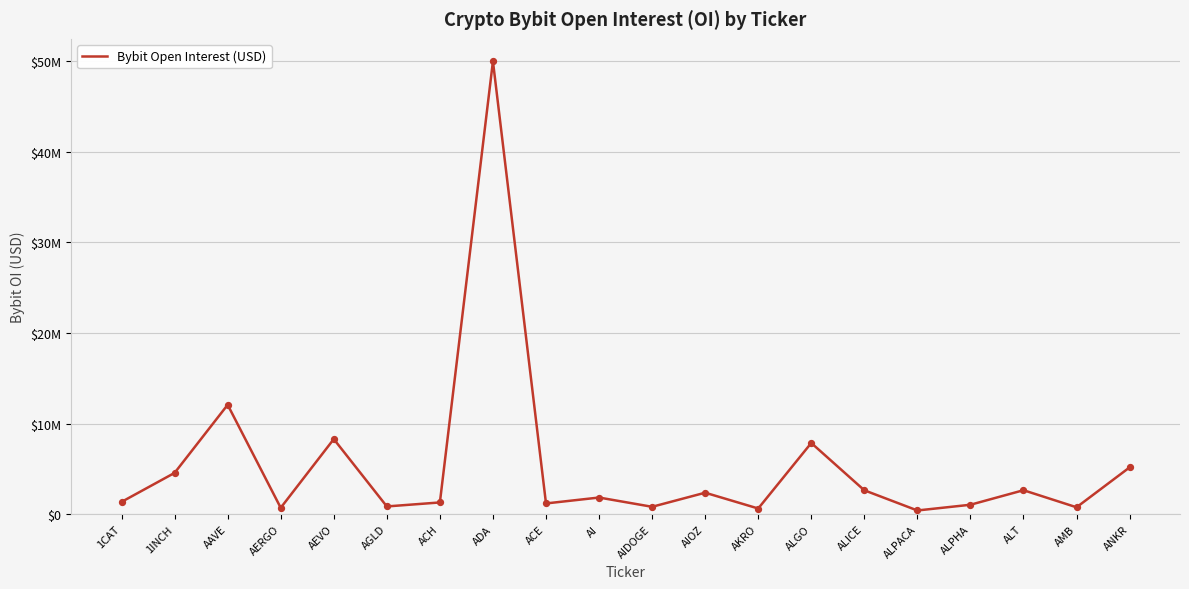

Is this an area chart (filled region under the line)?

No